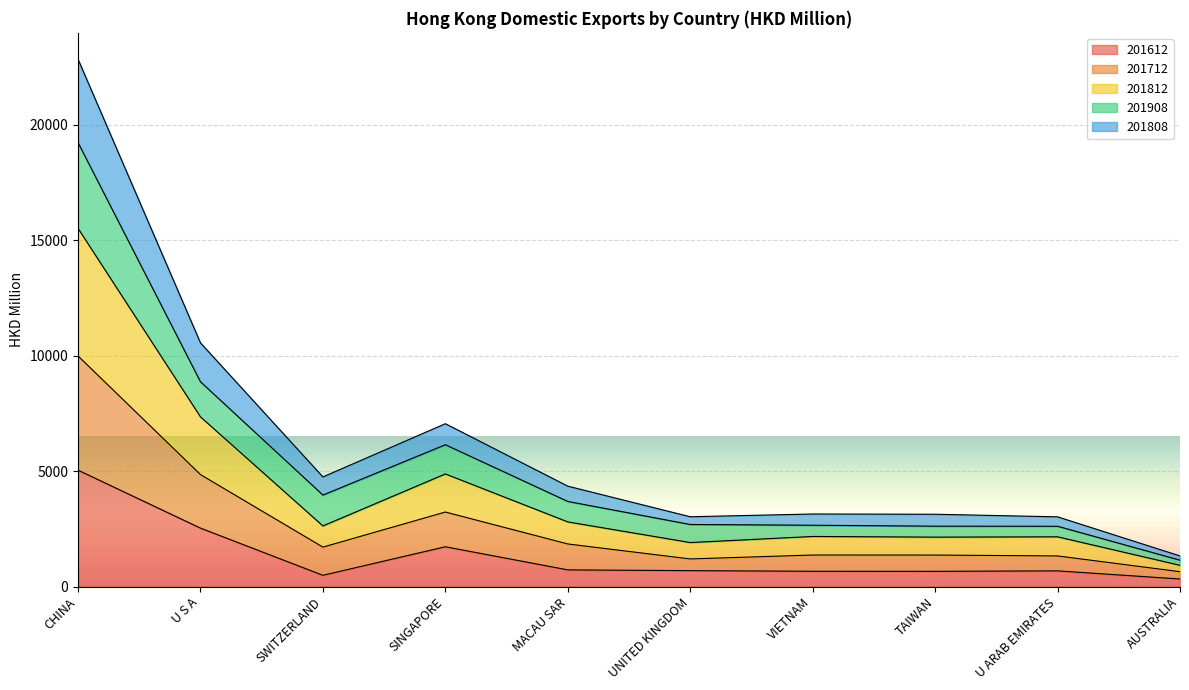

True or false: 201612 has more than 0 interior local peaks.

True